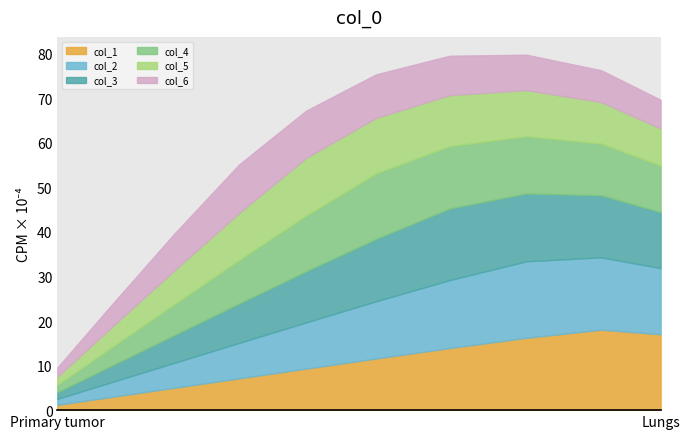

What is the difference between the maximum and minimum values in the col_5 series?

11.1